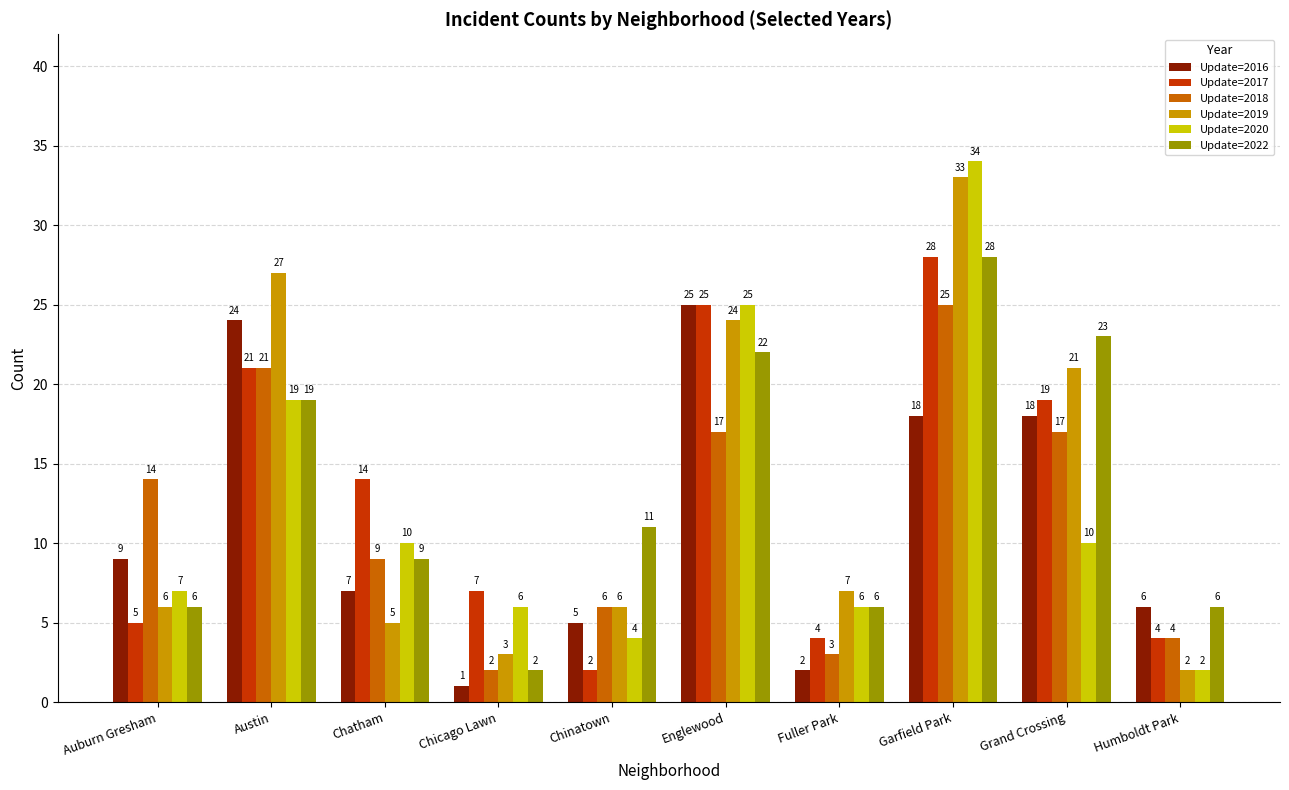

At Grand Crossing, list the series in order from largest to smallest.

Update=2022, Update=2019, Update=2017, Update=2016, Update=2018, Update=2020